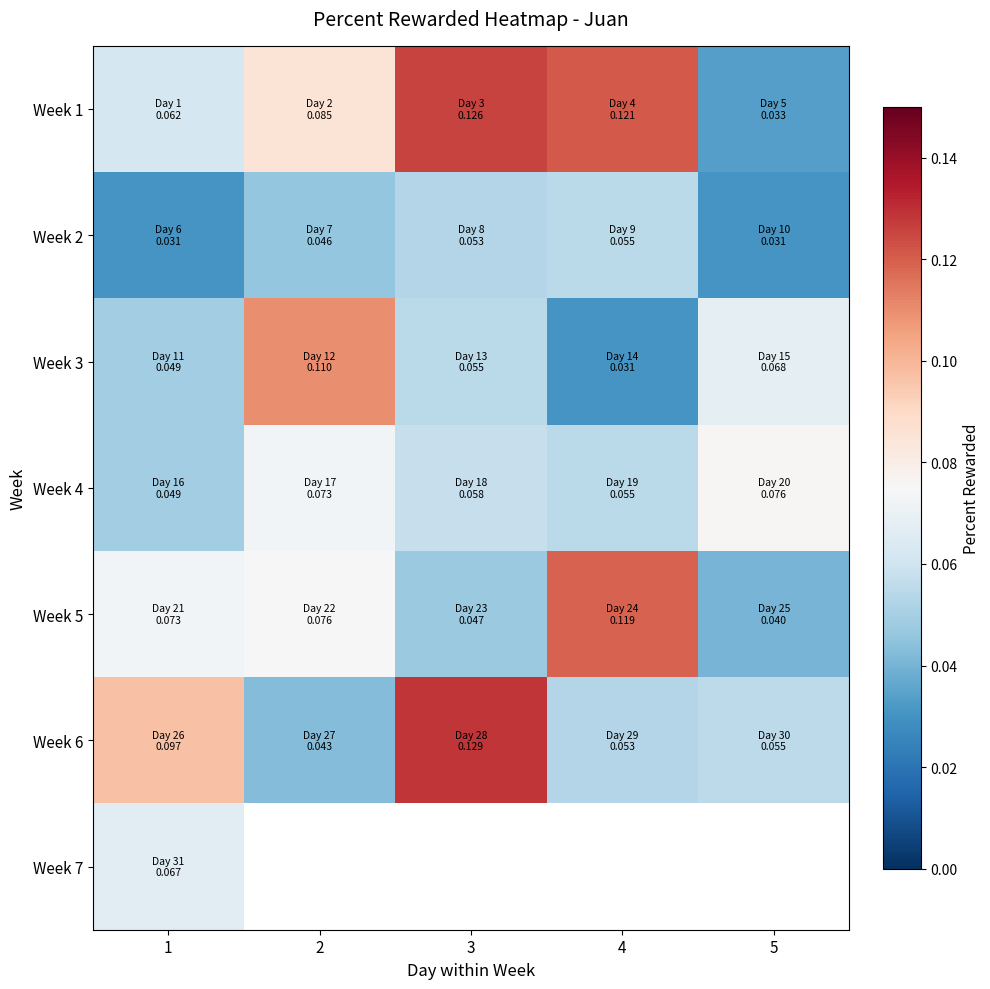

The Week 5 series shows 0.1 at 3. True or false?

False